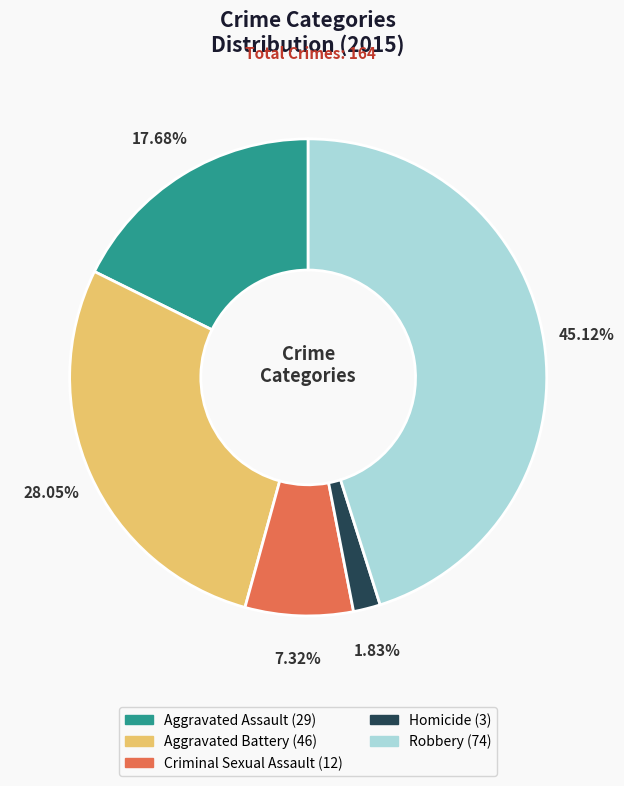

To the nearest percent, what is the difference between the Robbery and Aggravated Battery slice percentages?

17%